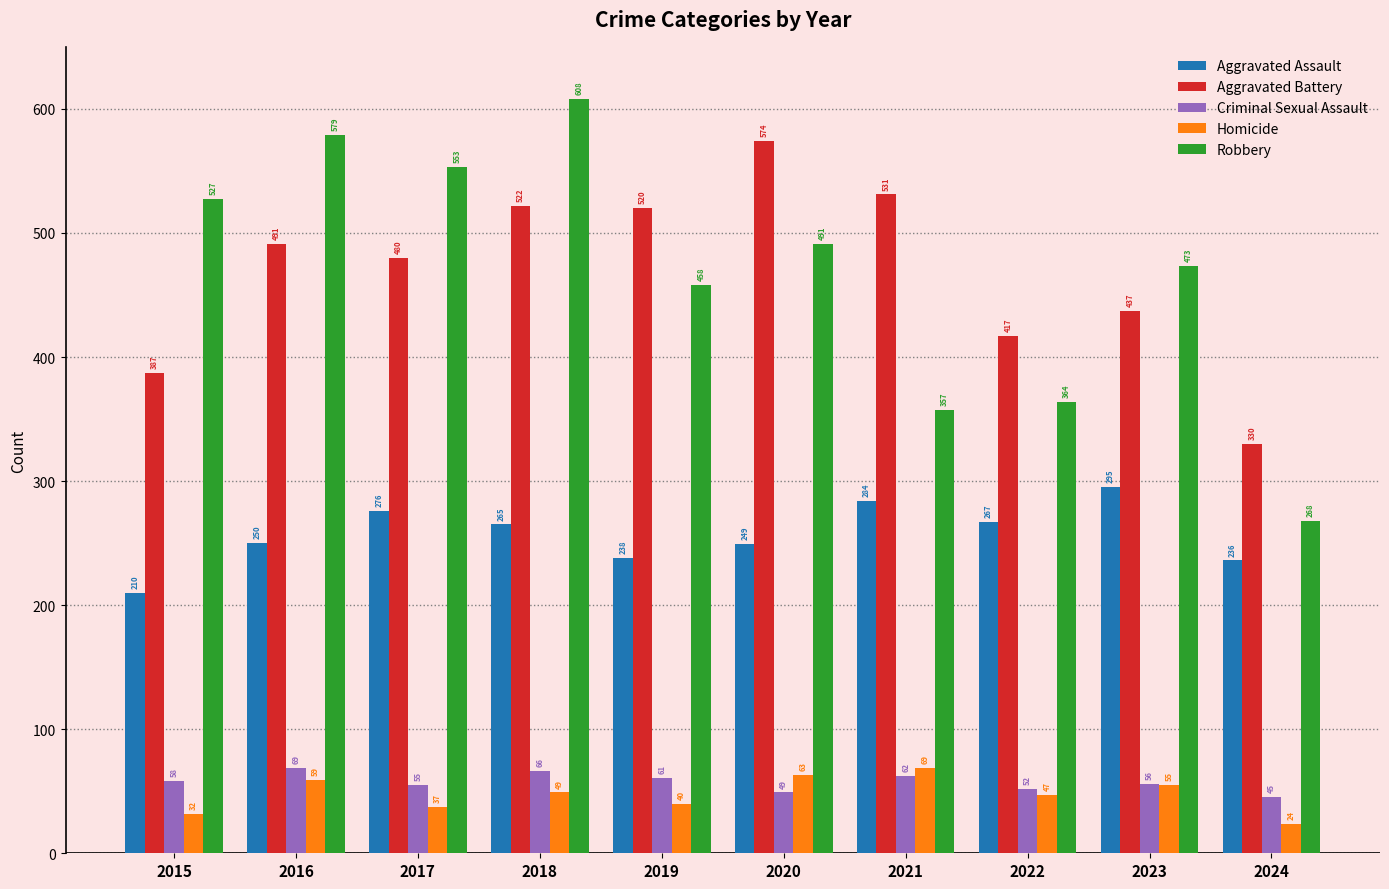

Which series has the largest total across all categories?

Aggravated Battery